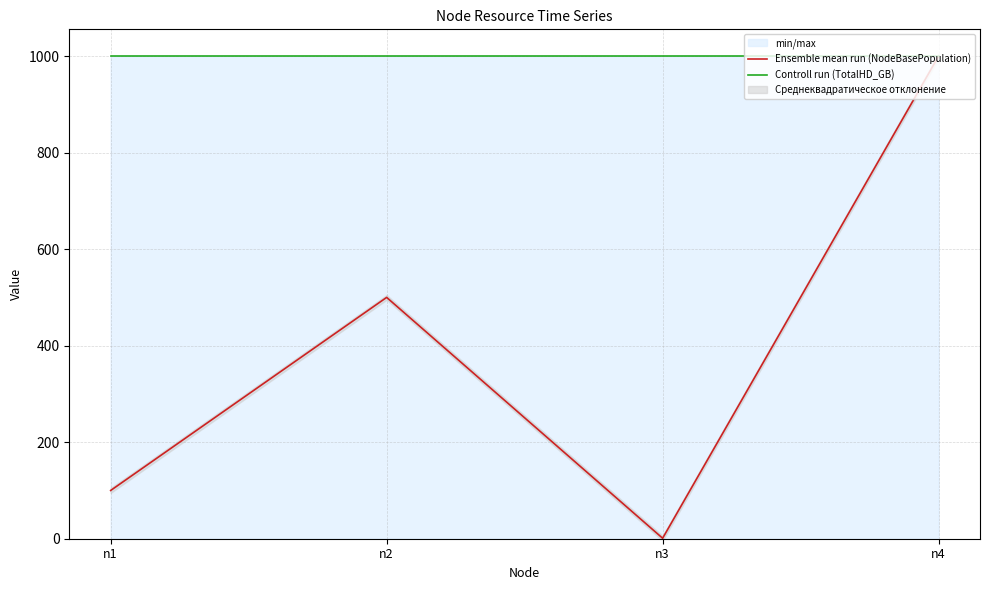

Which series has the largest total across all categories?

Controll run (TotalHD_GB)